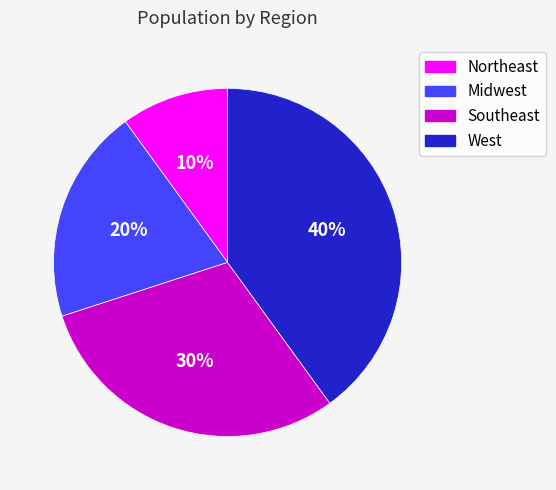

What percentage is the Southeast slice, to the nearest percent?

30%